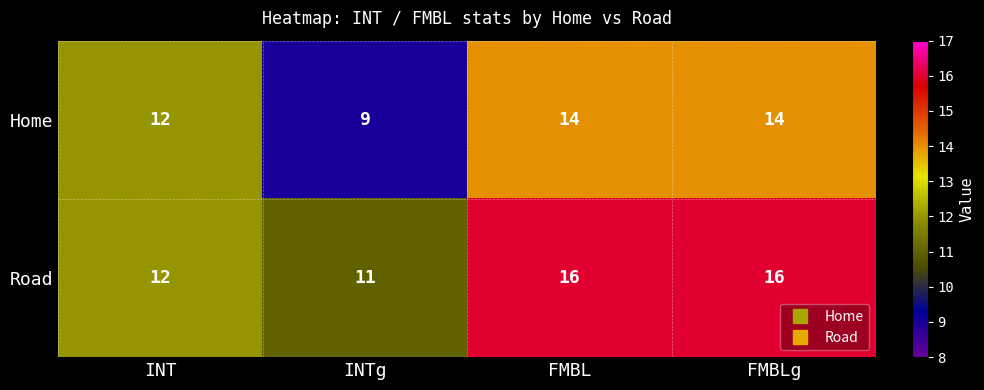

Rank the series by their maximum value, from highest to lowest.

Road, Home